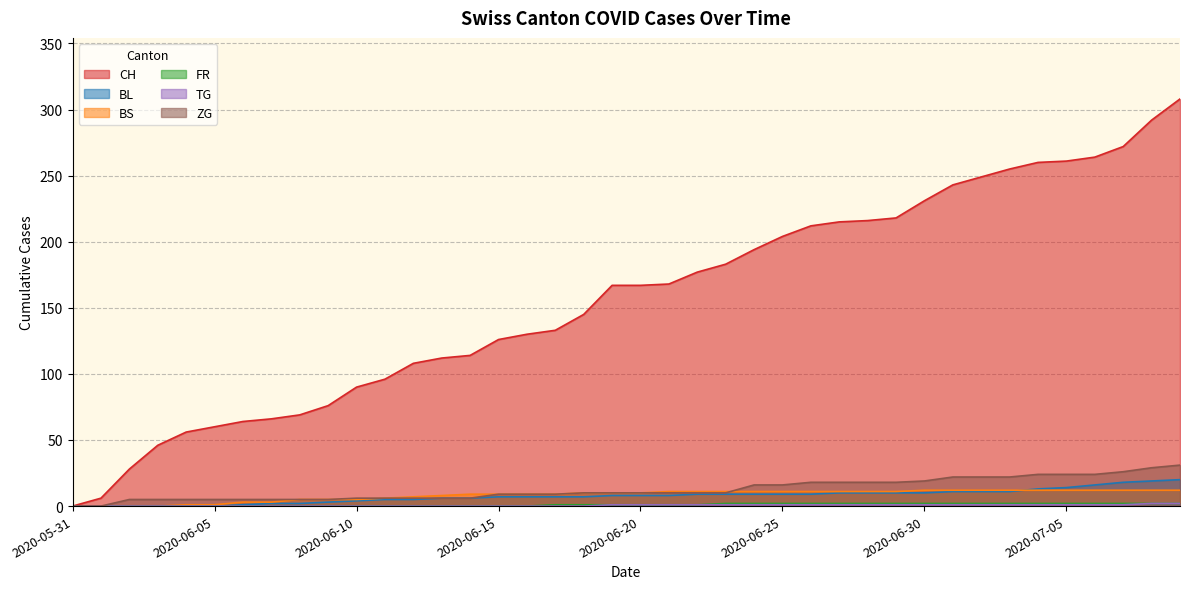

What is the difference between the maximum and minimum values in the ZG series?

31